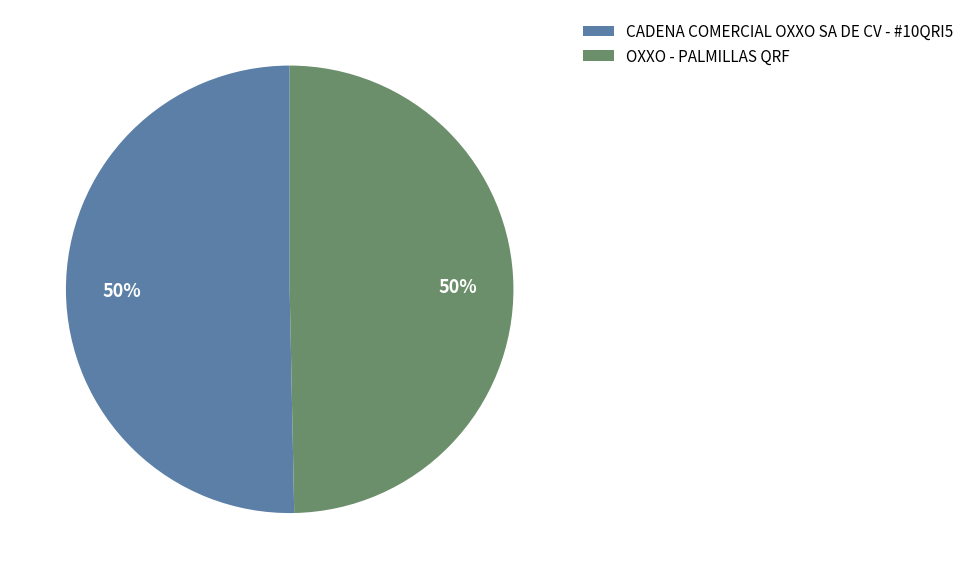

To the nearest percent, what is the average slice percentage?

50%